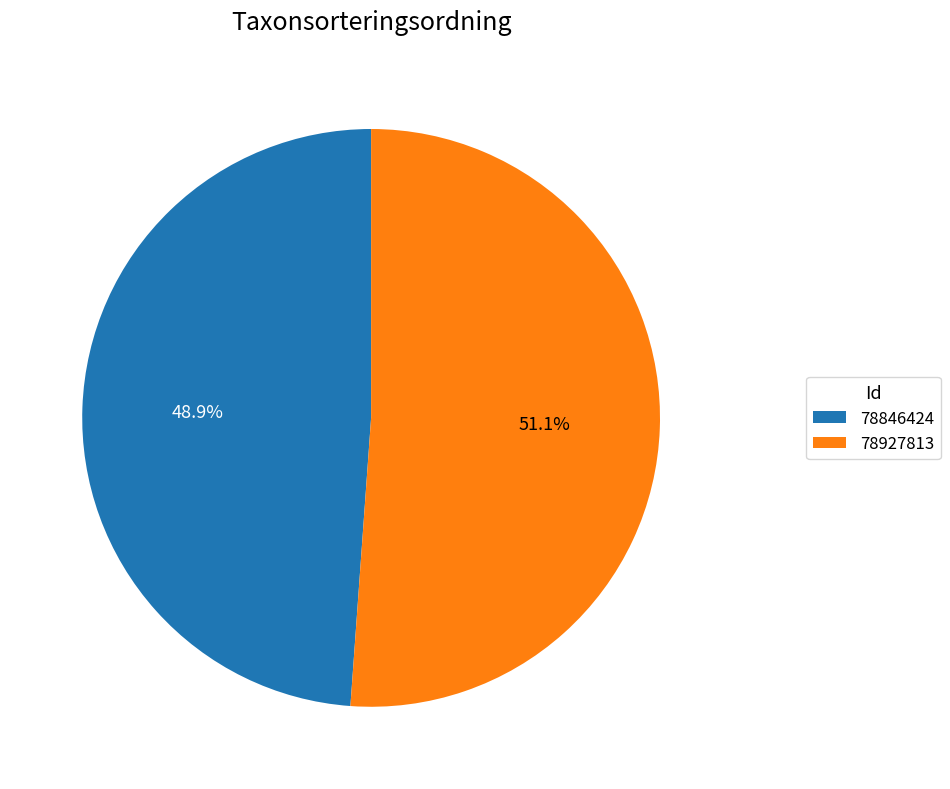

The 78846424 slice represents 41% of the pie. True or false?

False